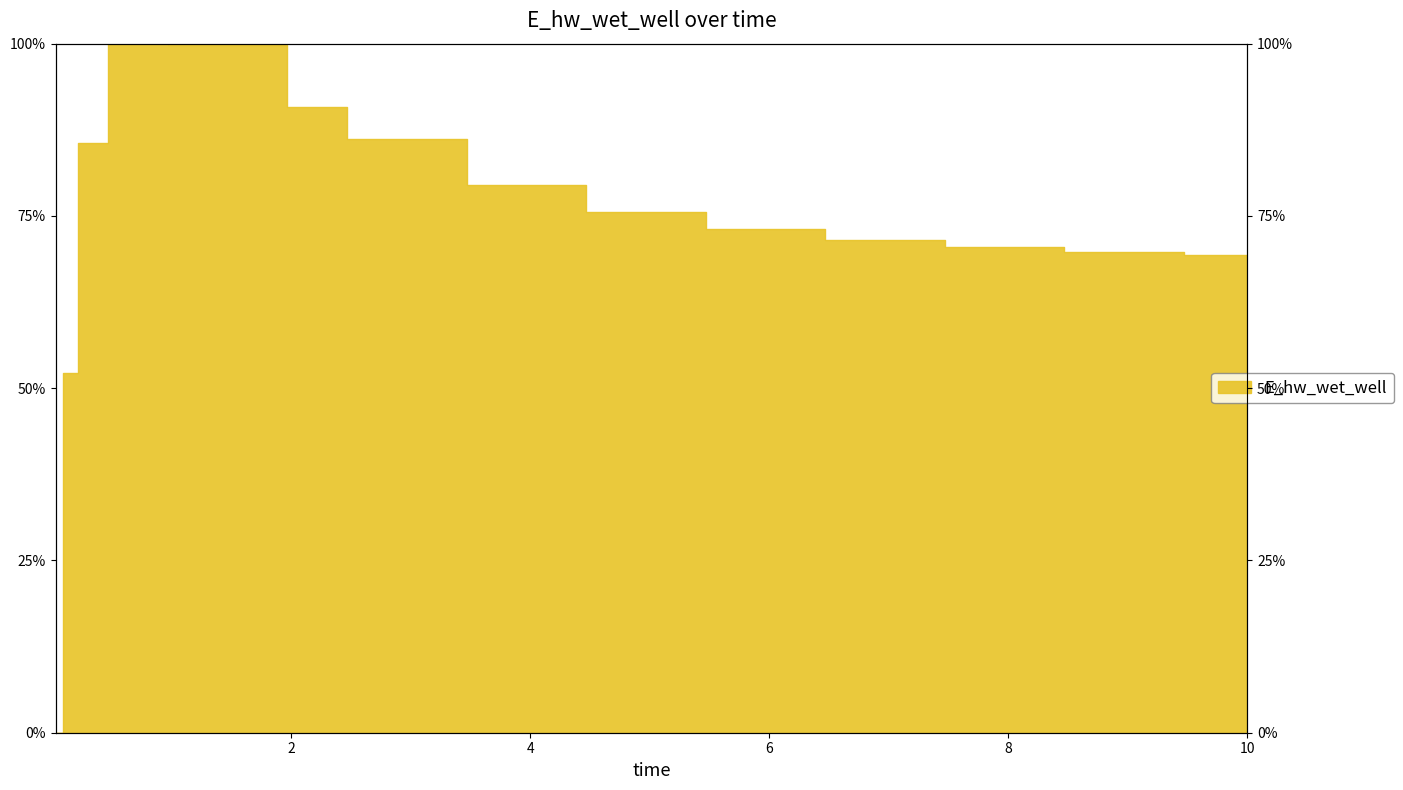

How many lines are shown in the chart?

1